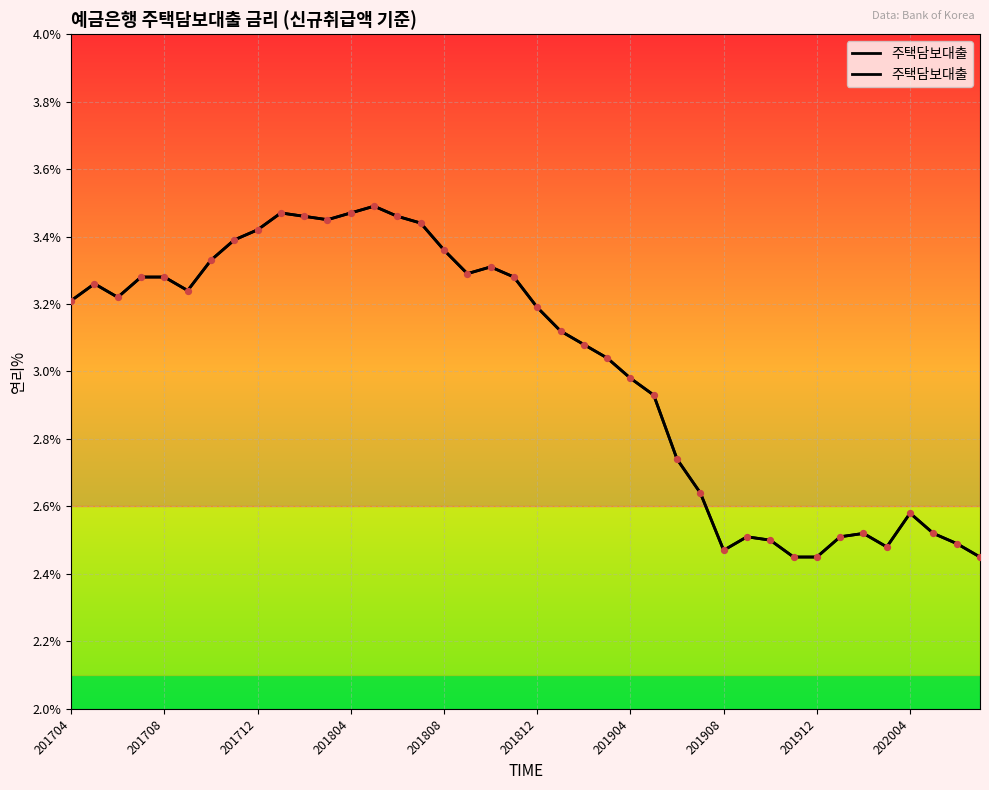

What is the change in value from 19 to 32?

-0.8